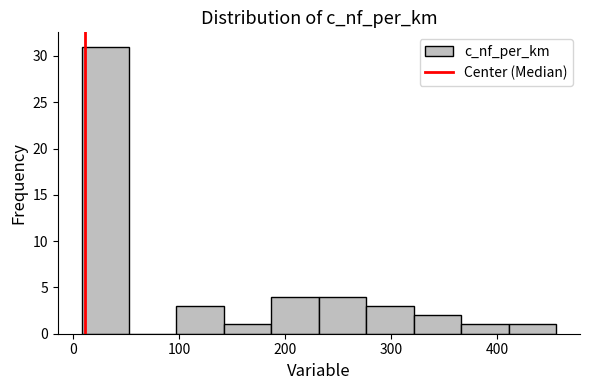

Reading left to right, list every bar in this chart as the range it spans on the x-axis followed by its height. Neither the bar edges nor the heights are printed on the chart, so give them approximately, as read against the axes.

10 to 50: 31
50 to 100: 0
100 to 140: 3
140 to 190: 1
190 to 230: 4
230 to 280: 4
280 to 320: 3
320 to 370: 2
370 to 410: 1
410 to 460: 1